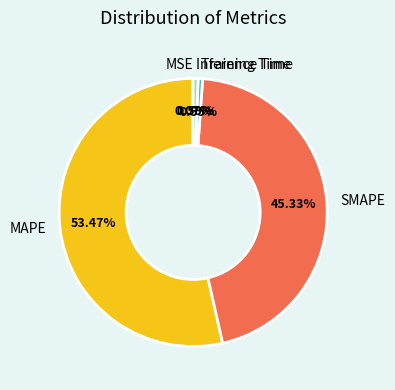

What is the largest slice in the pie chart?

MAPE